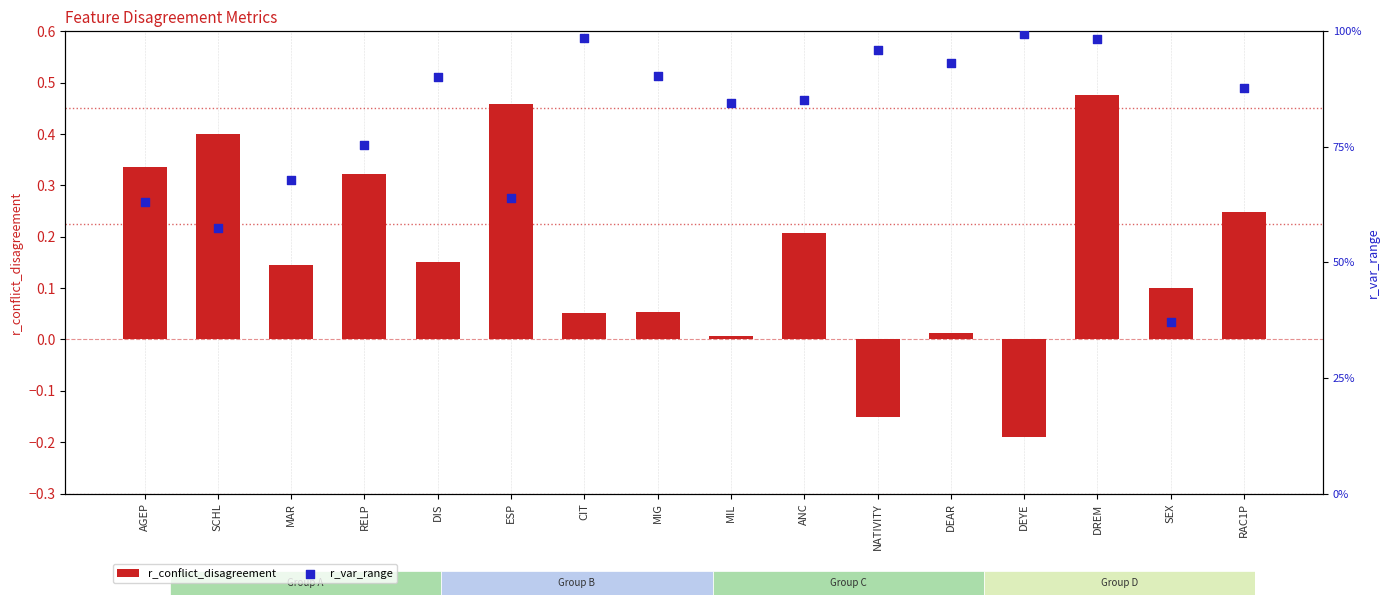

At how many categories does at least one series exceed 0?

16